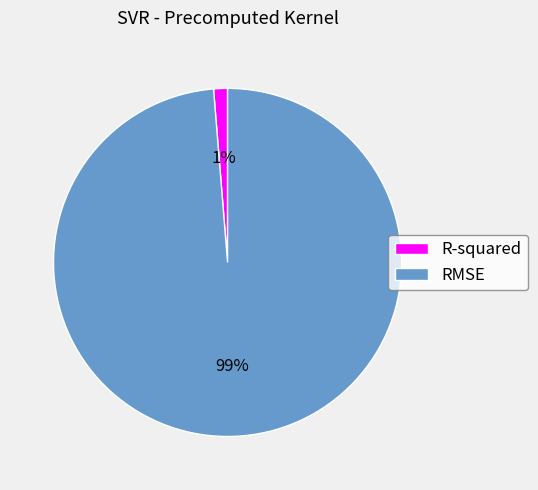

Do RMSE and R-squared together represent more than half of the pie?

Yes